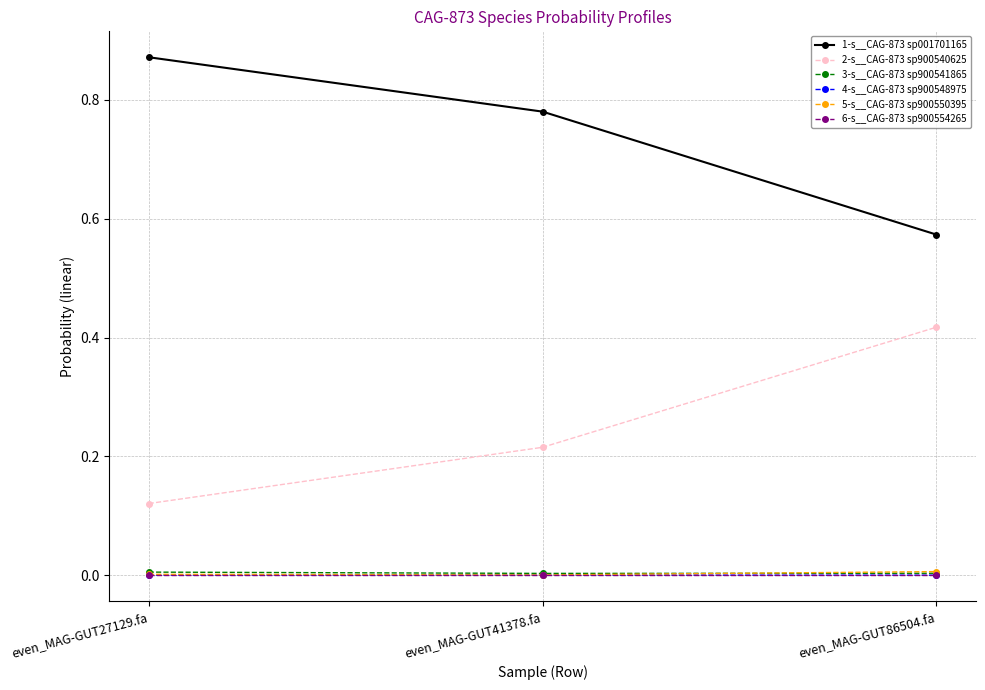

The value of 2-s__CAG-873 sp900540625 at even_MAG-GUT27129.fa is 0.0. True or false?

False